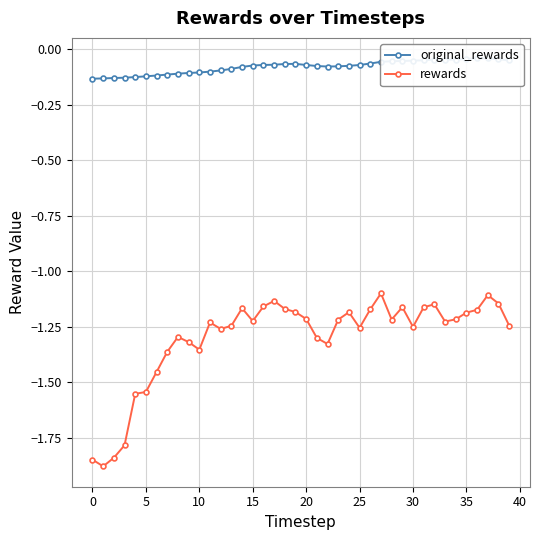

What is the value of the rewards point at the 25th from the left?

-1.2